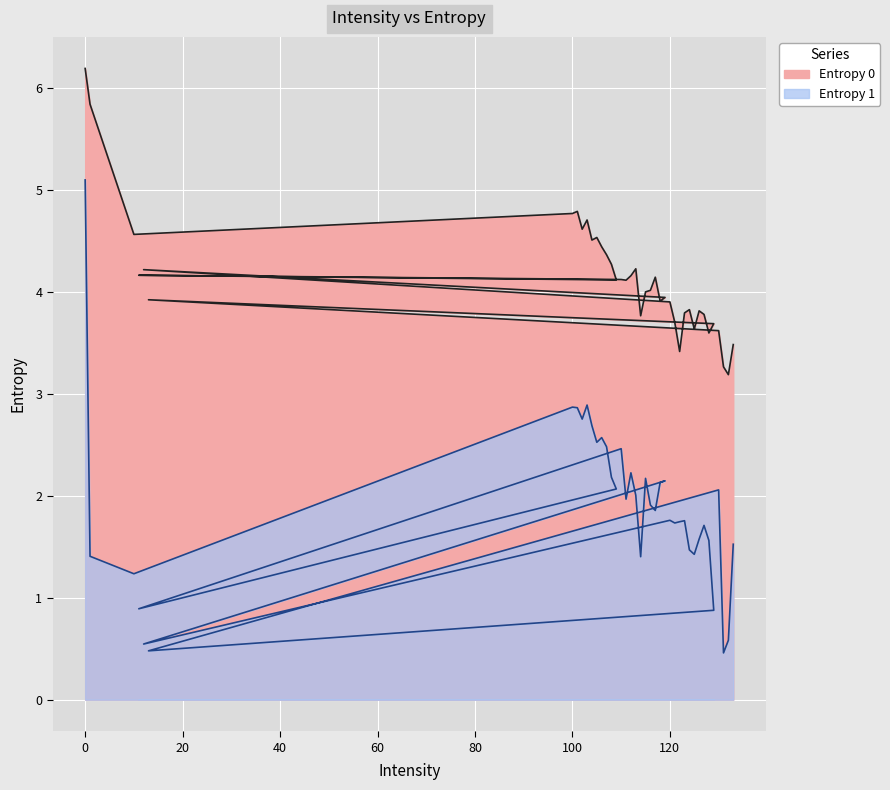

True or false: Entropy 1 and Entropy 0 intersect in this chart.

False